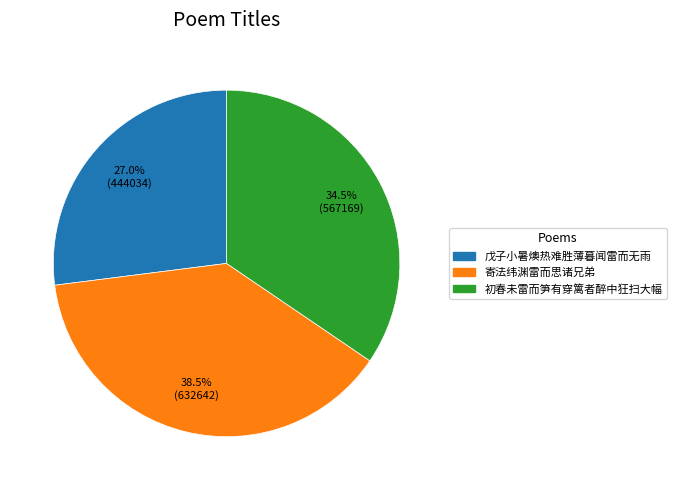

How many segments does this pie chart have?

3